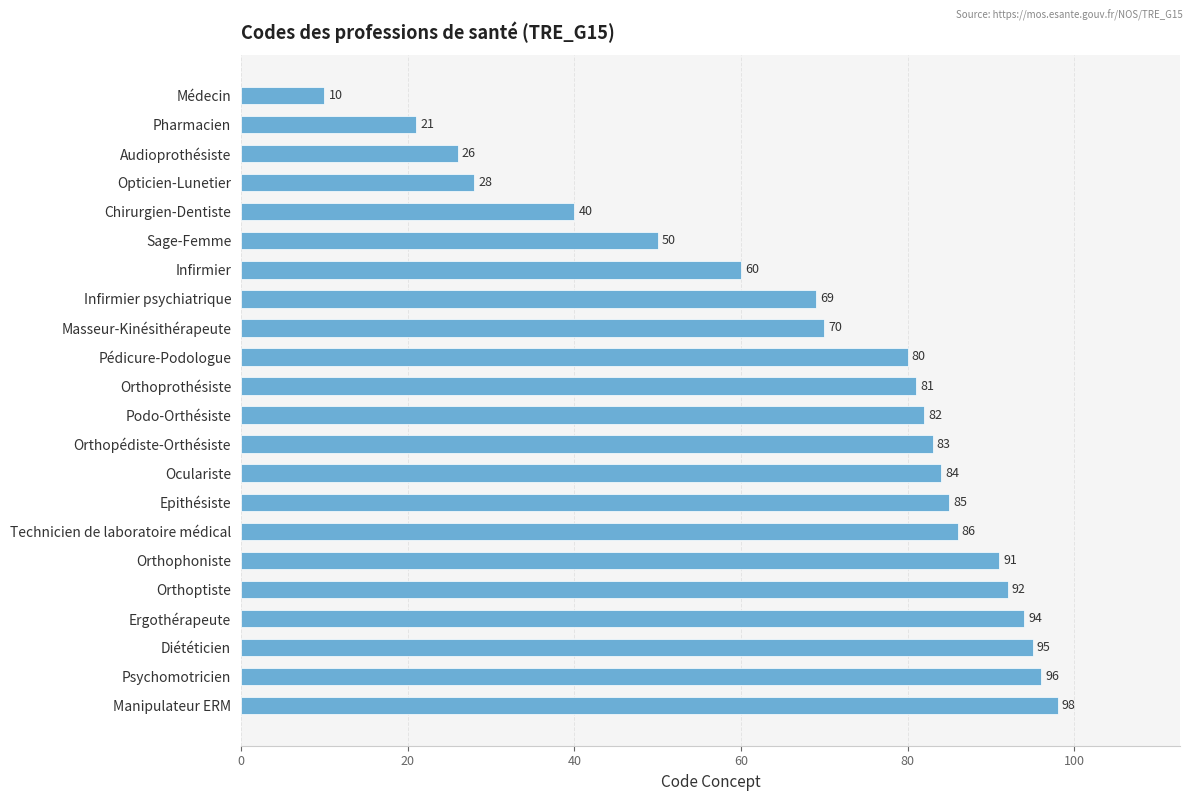

What is the sum of all values?

1521